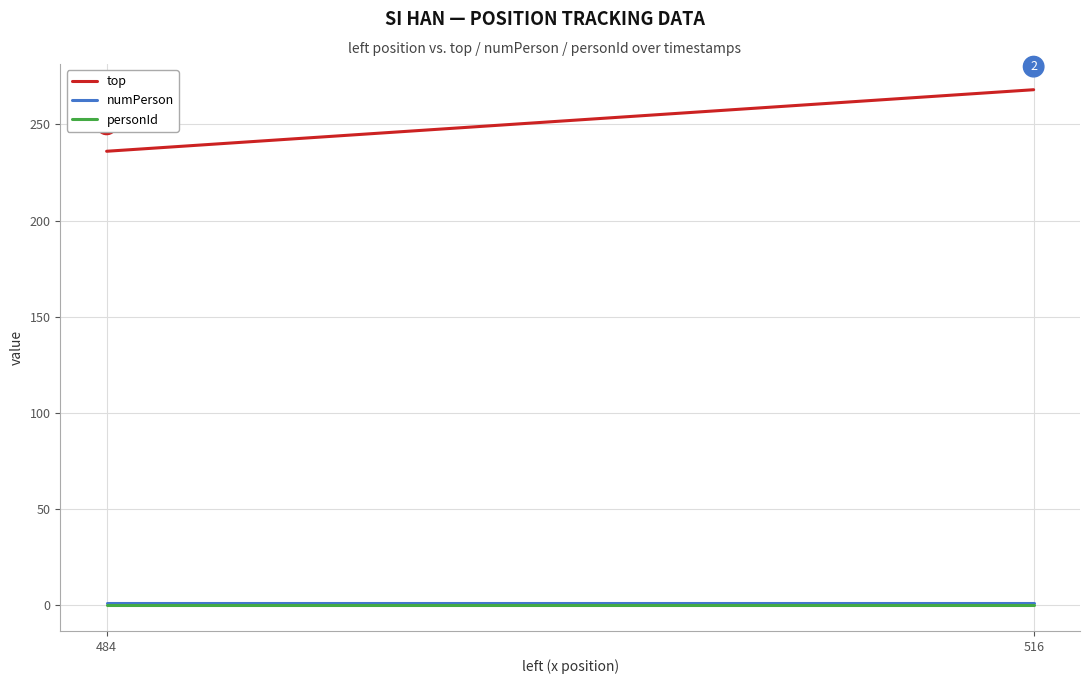

What is the minimum value for numPerson?

1